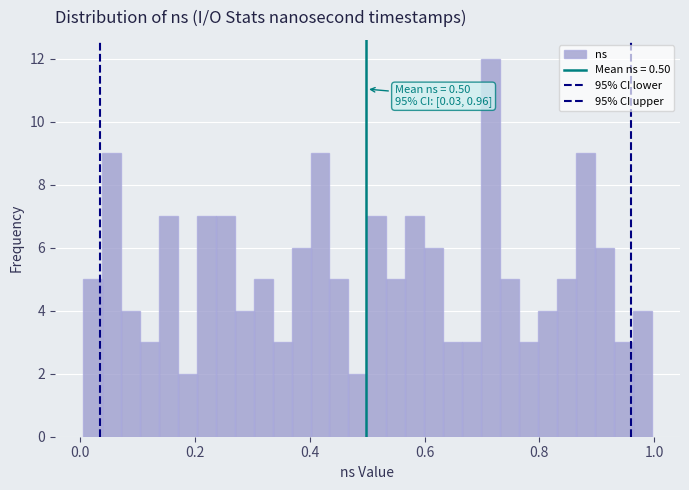

Read against the x-axis, roughly where is the centre of the tallest bar?

0.72